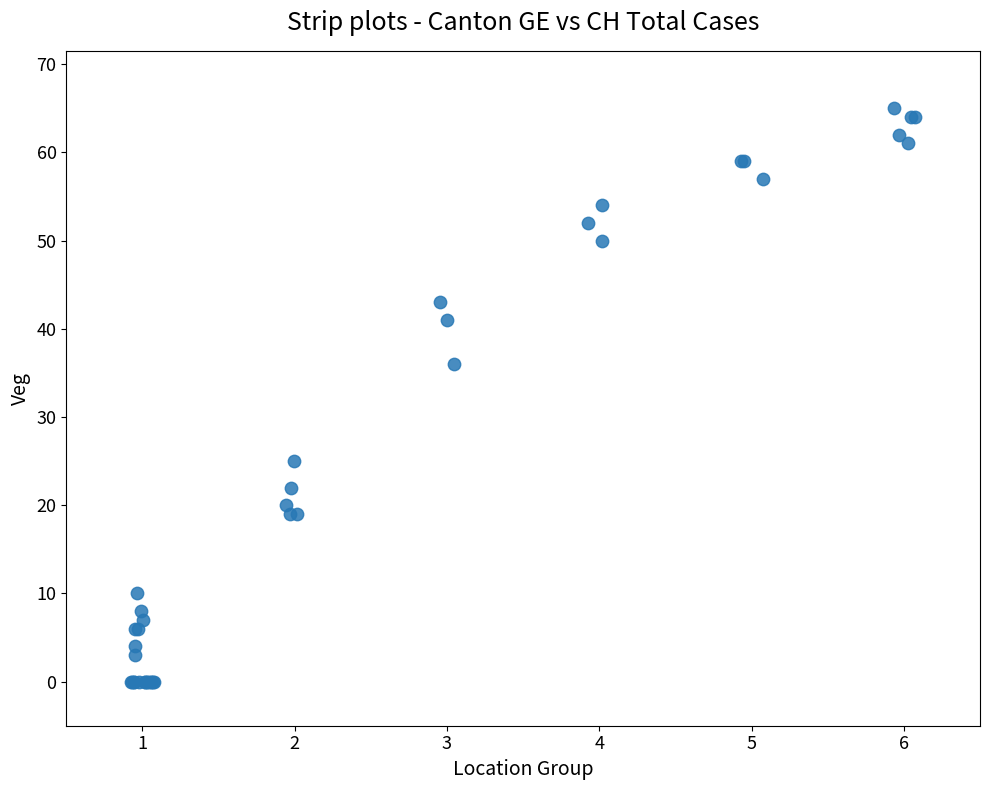

What Y value in the scatter plot is closest to 32?

36